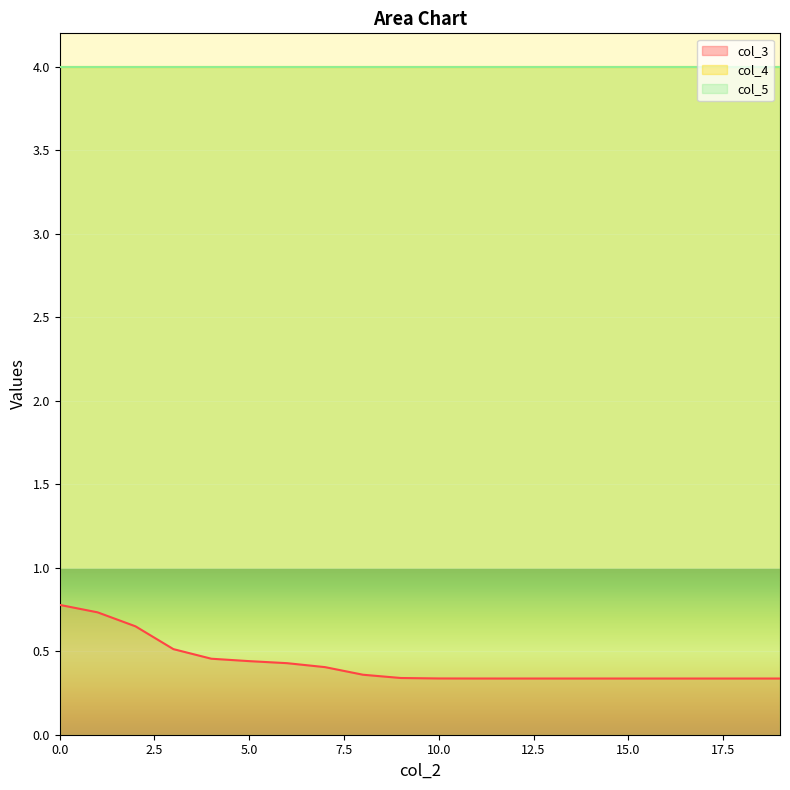

Is it true that col_5 equals 2.2 at 0?

False